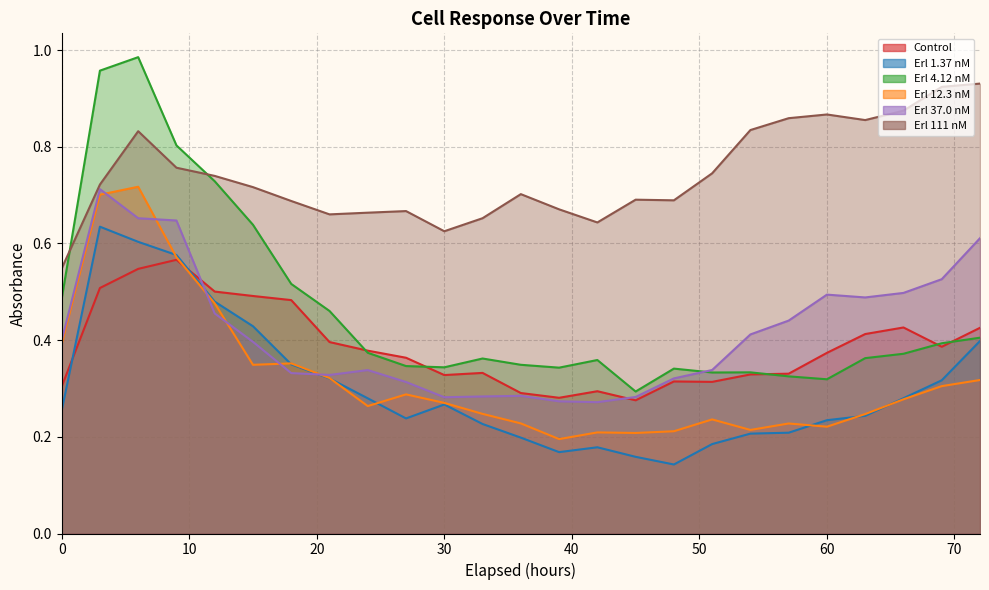

Which has a higher value, 24 or 45?

24